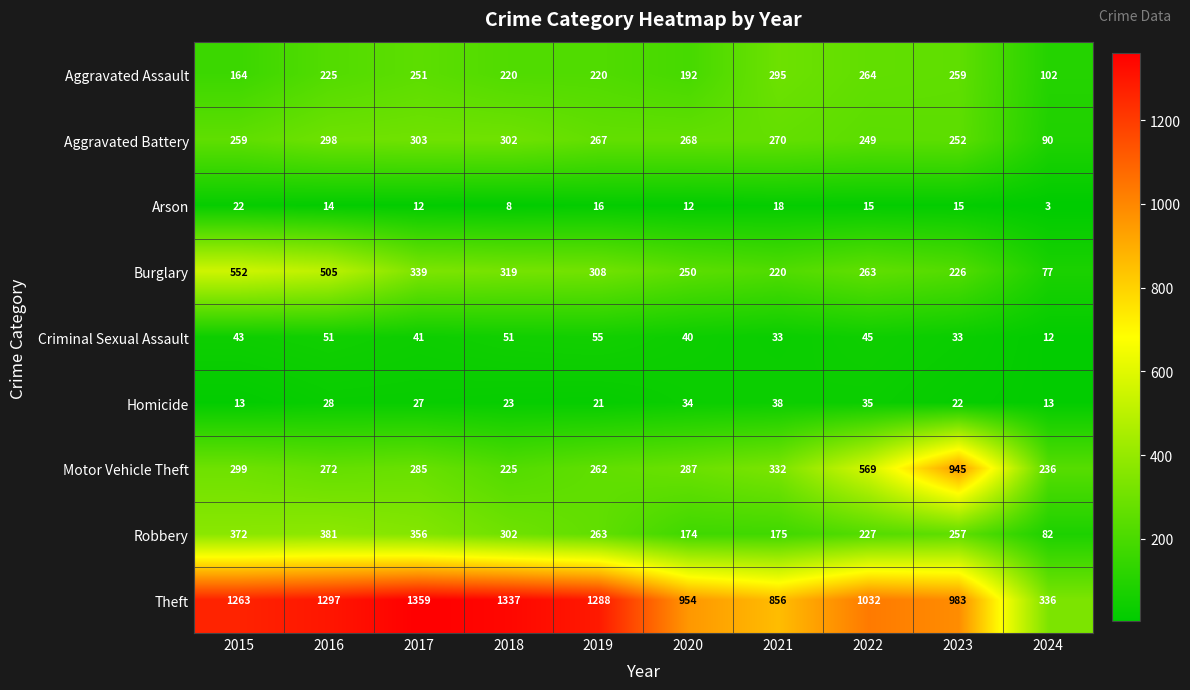

Rank the series at 2021 from highest to lowest value.

Theft, Motor Vehicle Theft, Aggravated Assault, Aggravated Battery, Burglary, Robbery, Homicide, Criminal Sexual Assault, Arson